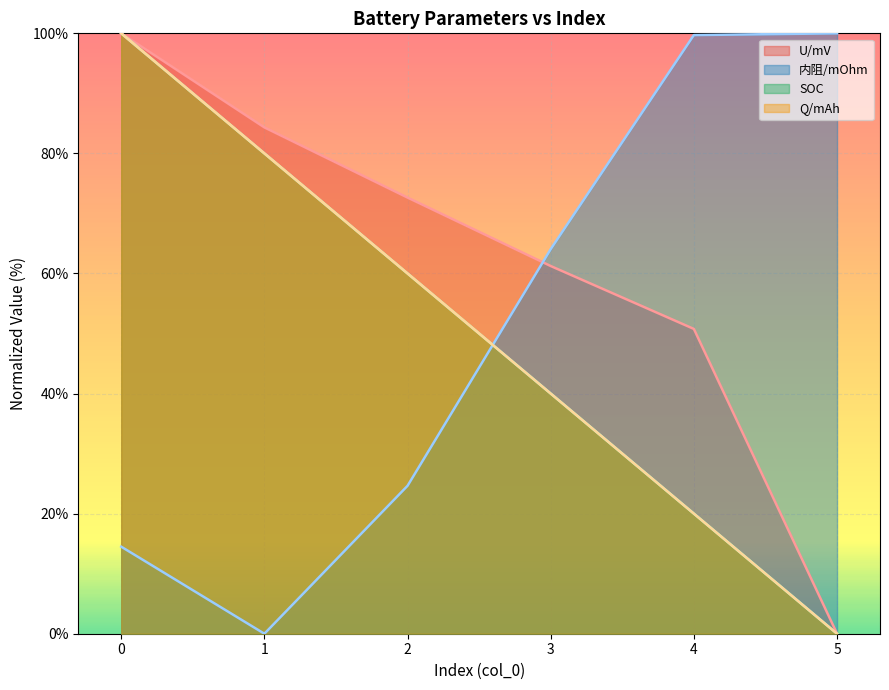

Which label corresponds to the smallest value in the chart?

5